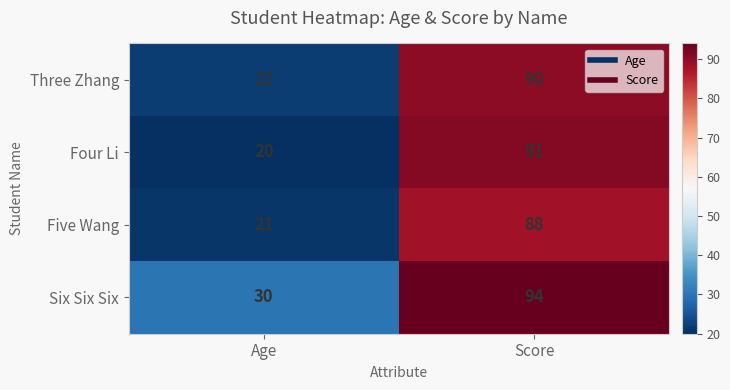

Which series has the largest range (max minus min)?

Four Li